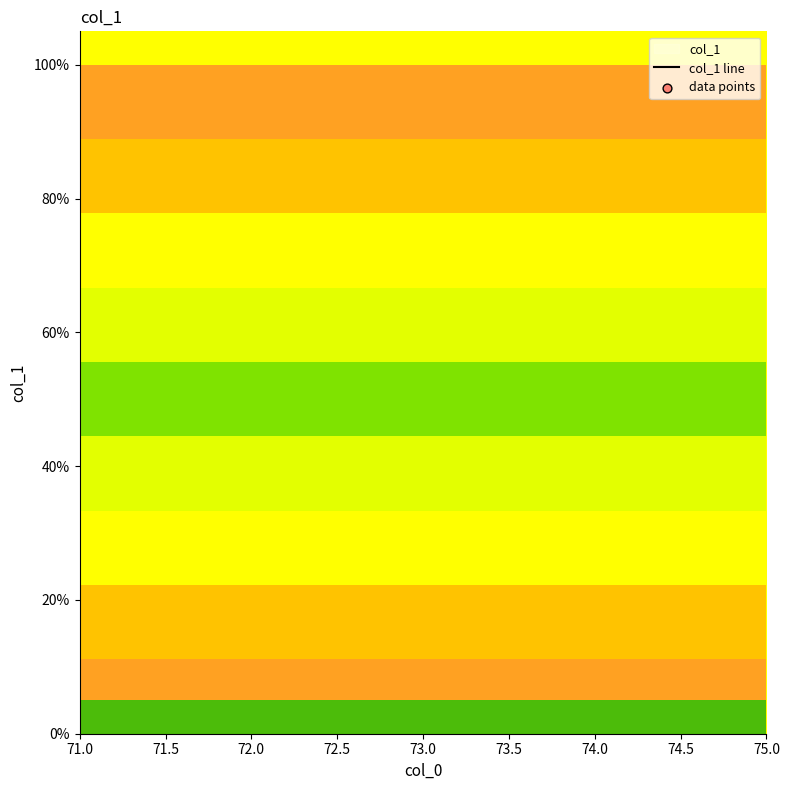

Is the value of col_1 line at 75.0 greater than the value of data points at 75.0?

No